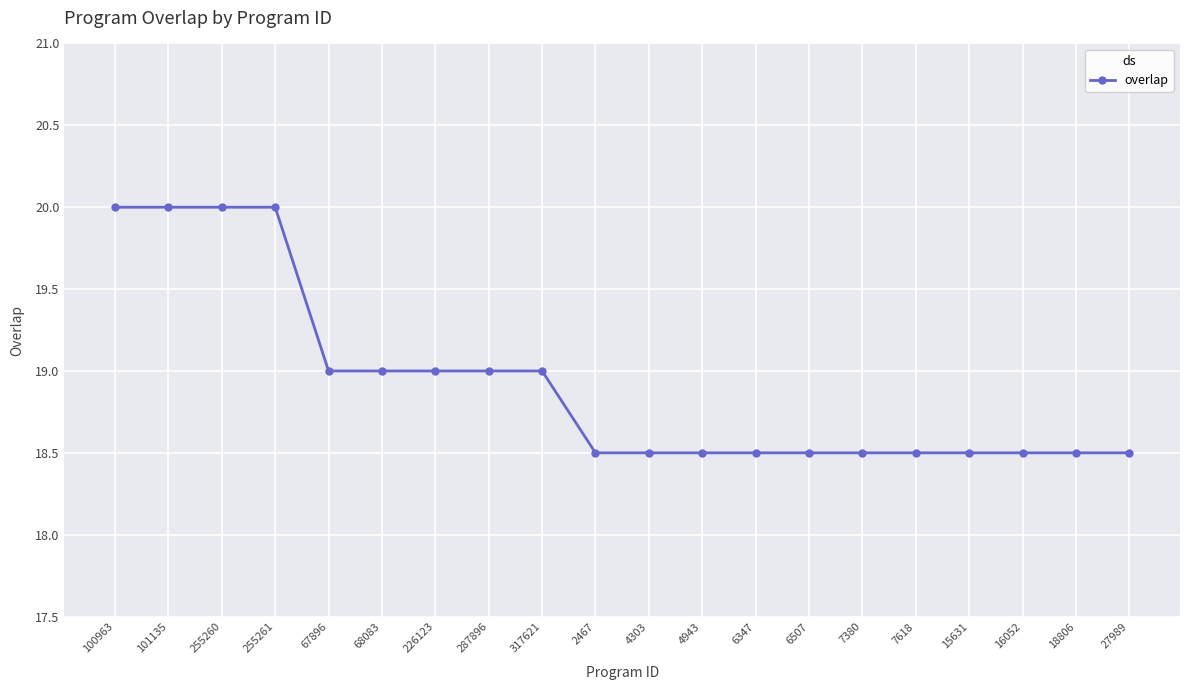

What is the difference between the maximum and minimum values?

3